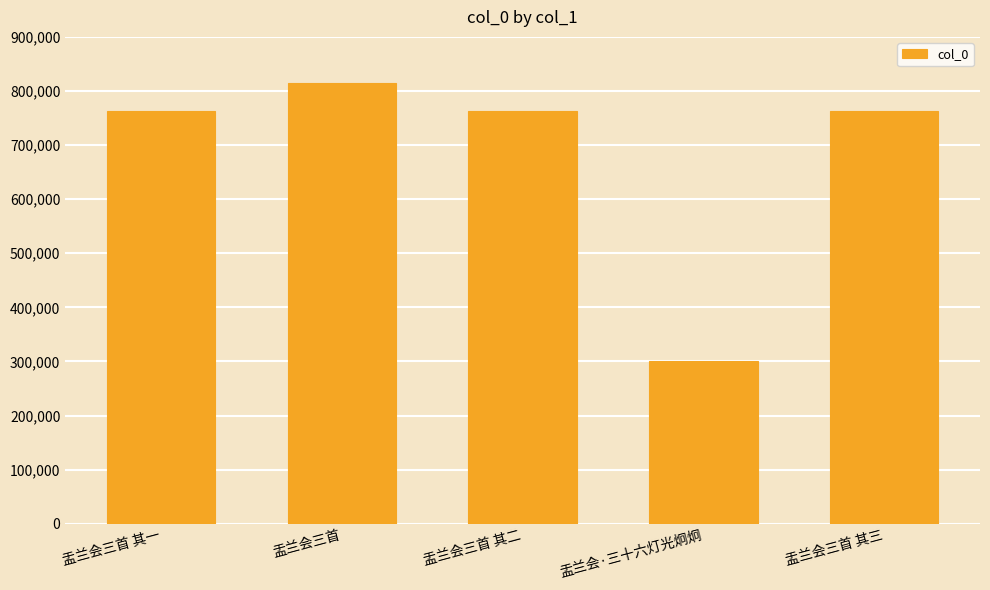

The chart shows a value of 92368 at 盂兰会·三十六灯光炯炯. True or false?

False